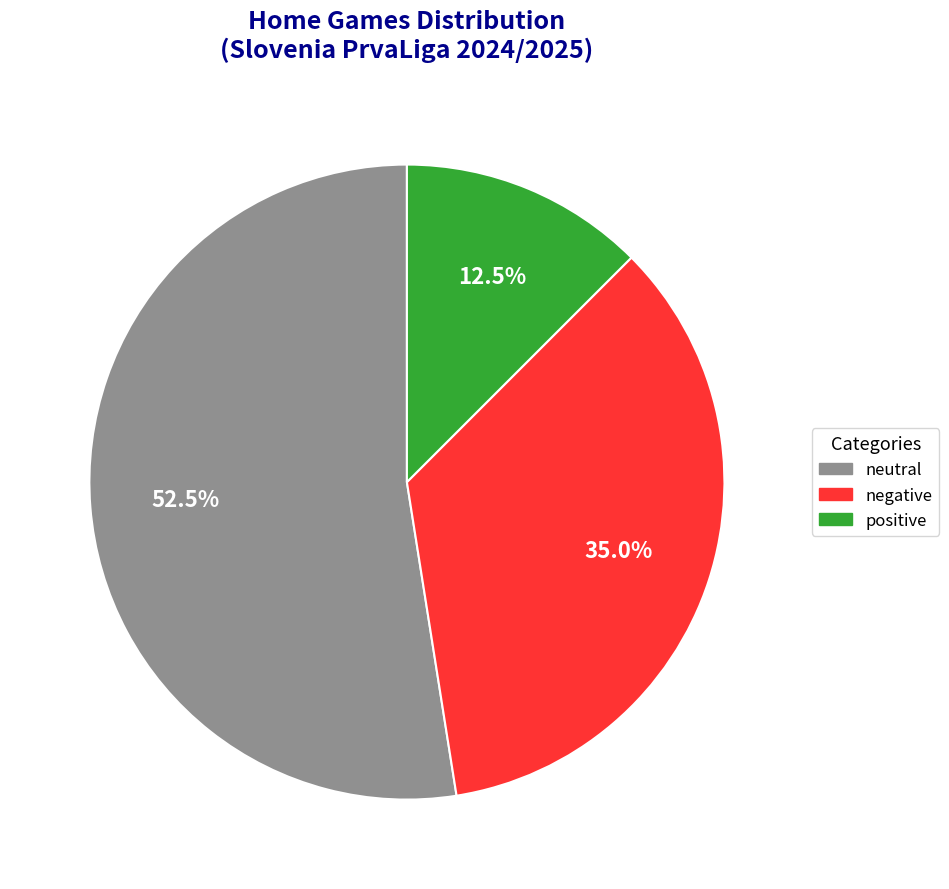

Is there a majority slice in this chart?

Yes